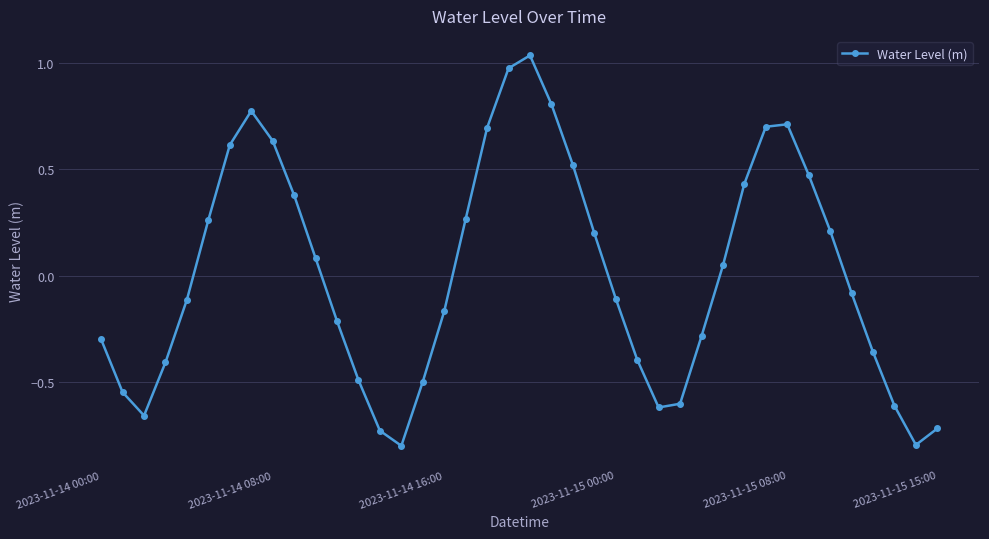

What is the difference between the maximum and minimum values?

1.8